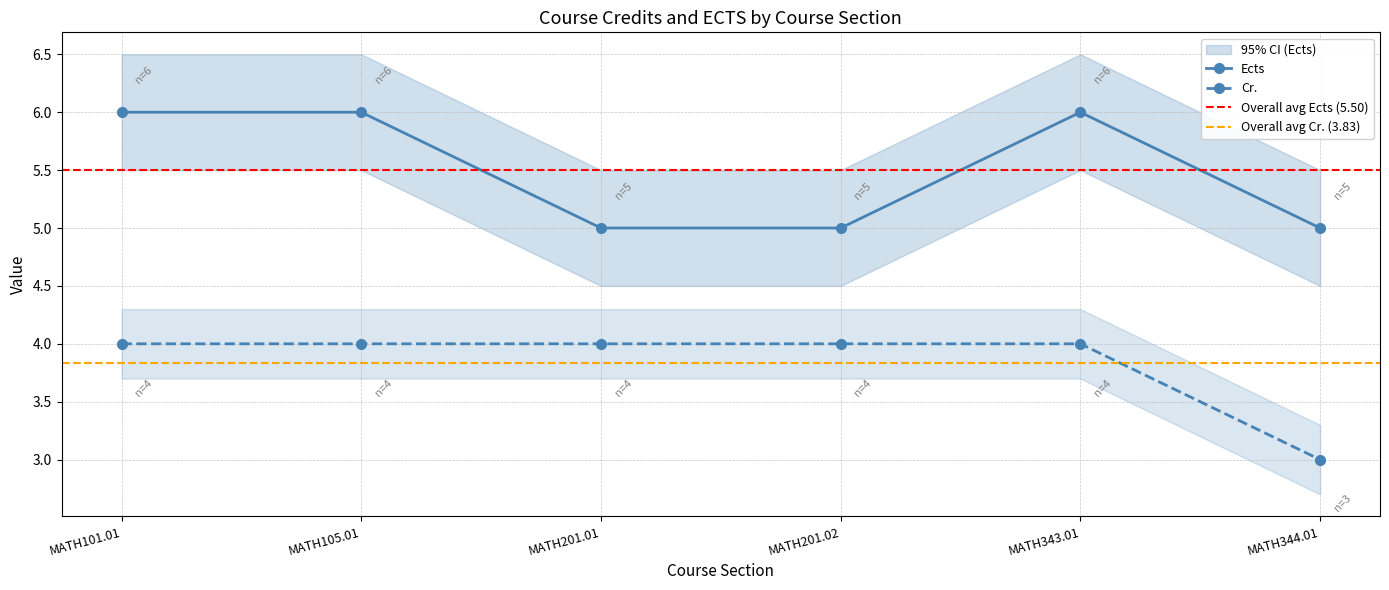

What is the average value of the Ects series?

6